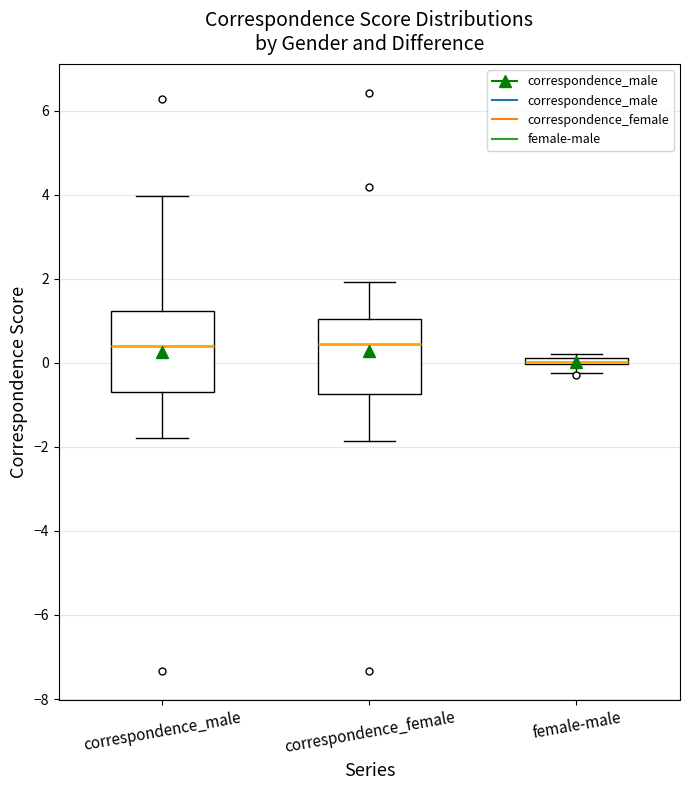

Where does the median line of the box for correspondence_male sit on the y-axis? The values are not printed on the chart, so give them approximately, as read against the axis.

0.4